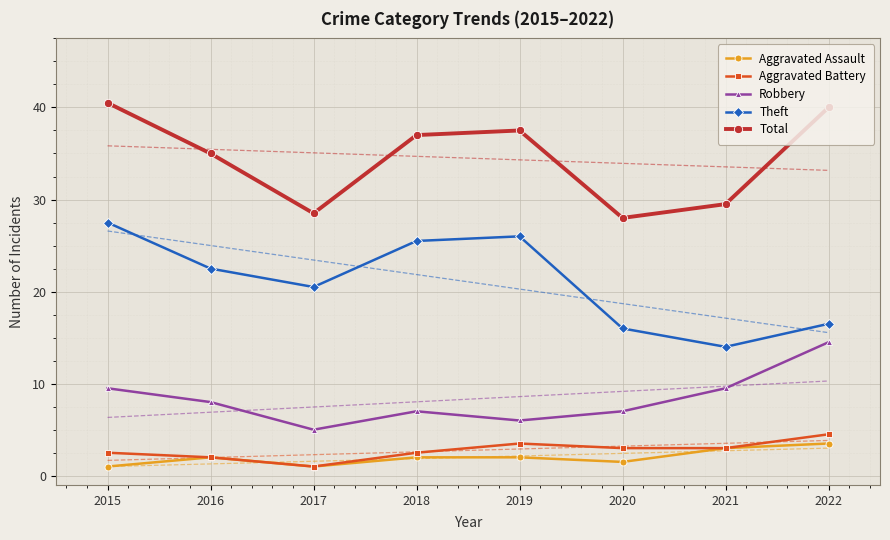

What is the spread (max minus min) of values at 2015?

79